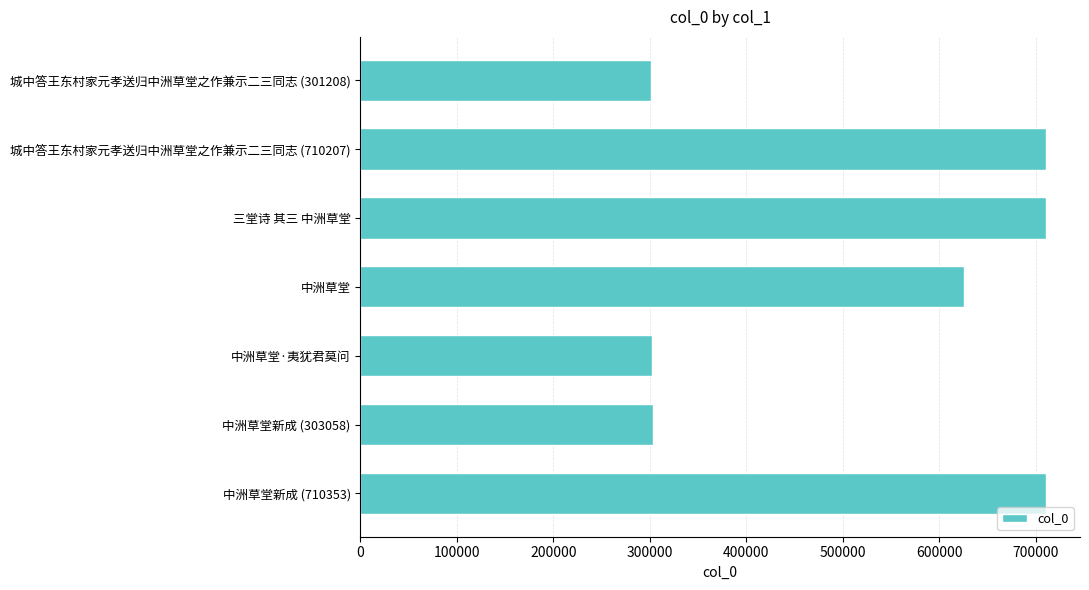

What is the difference between the maximum and minimum values?

409181